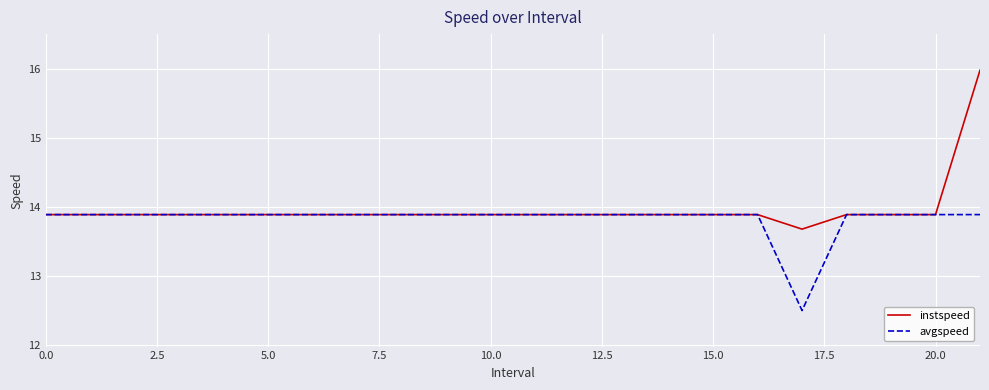

Which series has the largest range (max minus min)?

instspeed